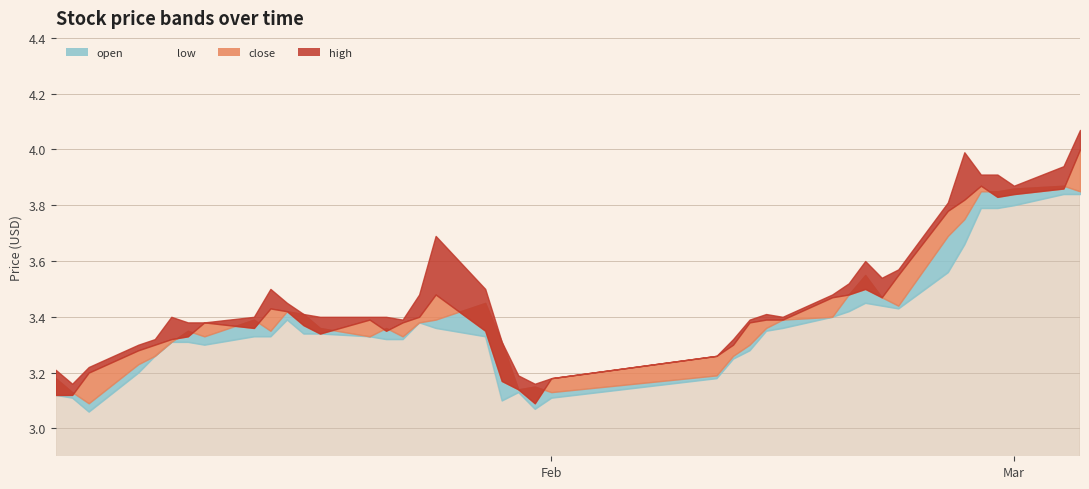

How many lines are shown in the chart?

4